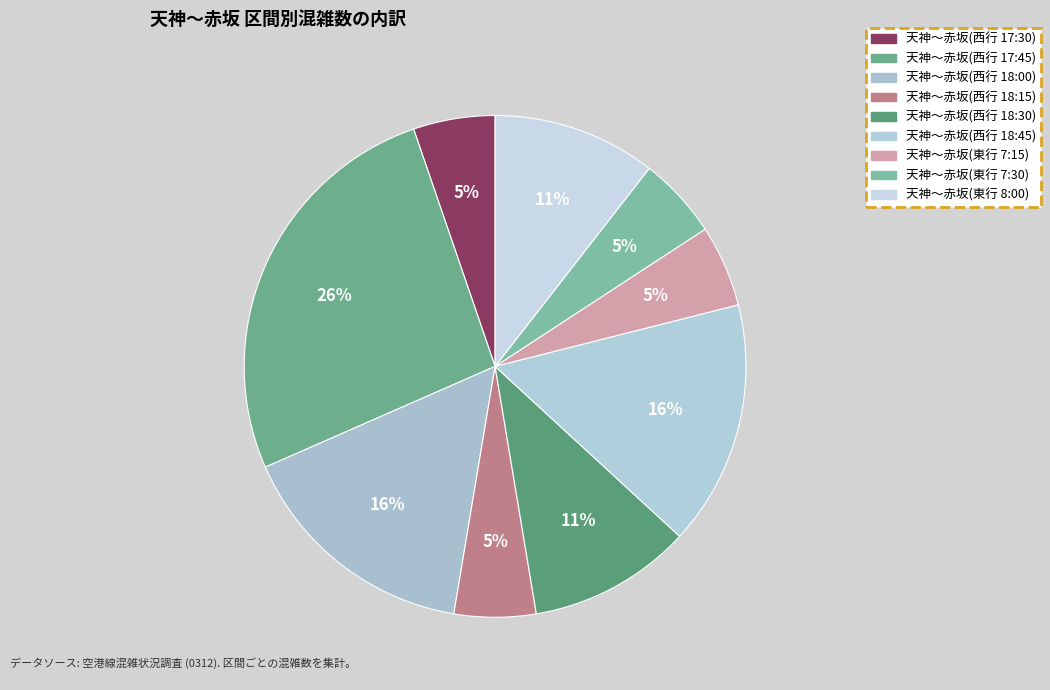

Combined, do 天神～赤坂(西行 17:45) and 天神～赤坂(西行 18:30) account for over 50%?

No